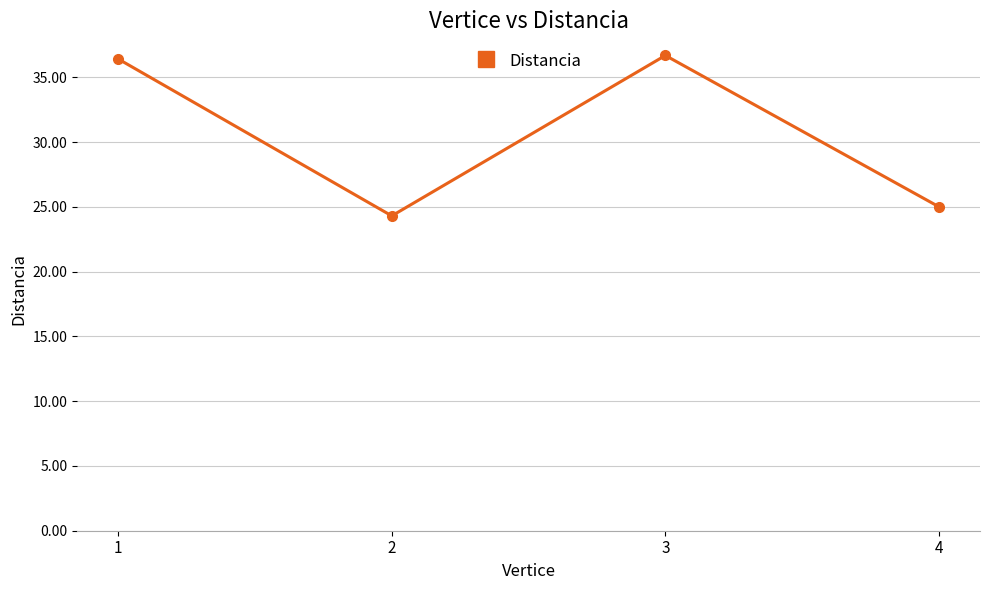

What is the value of the 2nd point from the left?

24.3